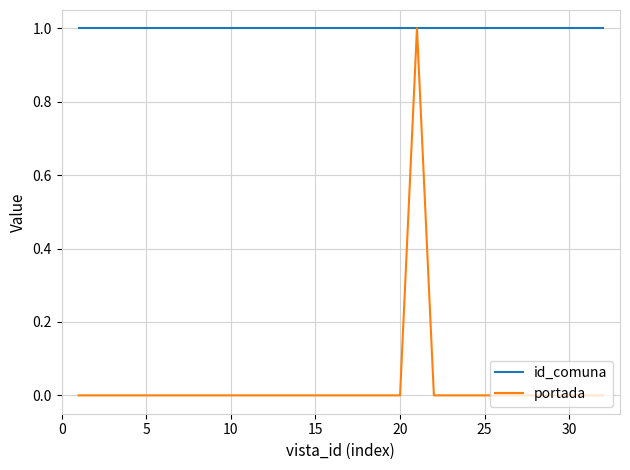

Which series has the largest total across all categories?

id_comuna